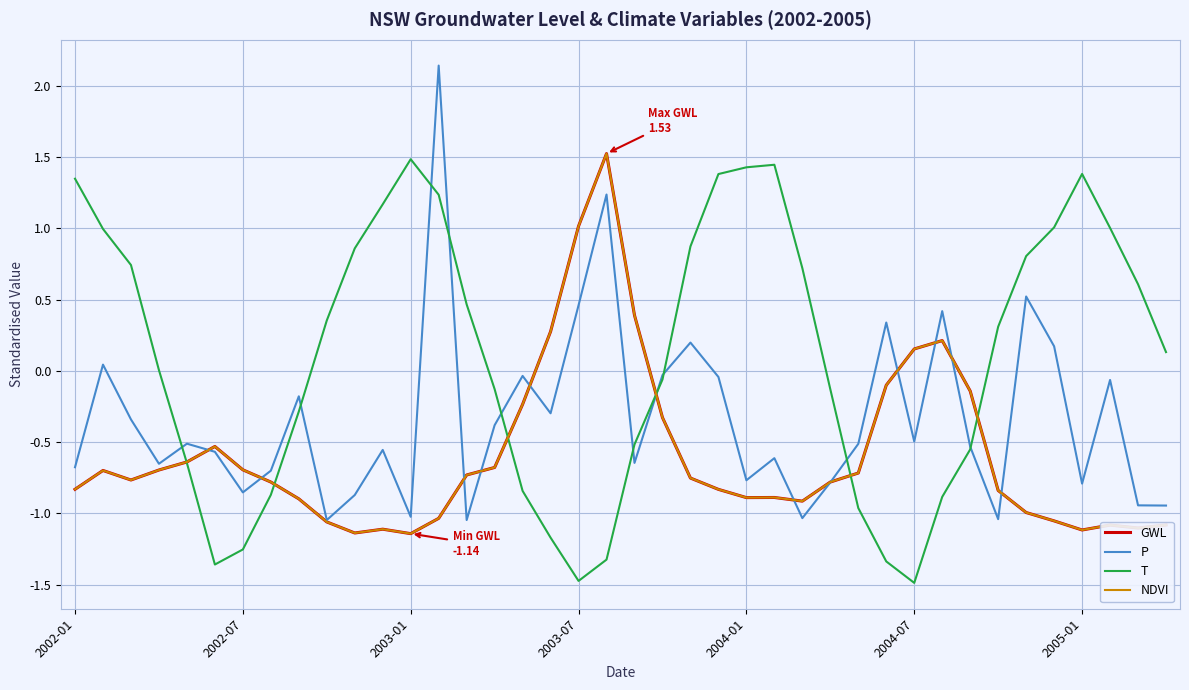

In NDVI, how many points are lower than both neighbors (excluding endpoints)?

7